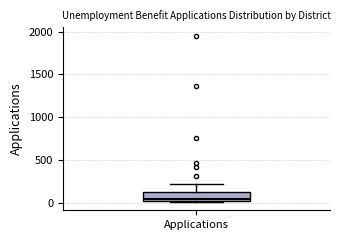

Transcribe this box plot: give where the median line is, the range the box spans, and where the two whiskers end, as read against the y-axis. The values are not printed on the chart, so give them approximately, as read against the axis.

median 50, box 0 to 150, whiskers 0 to 200